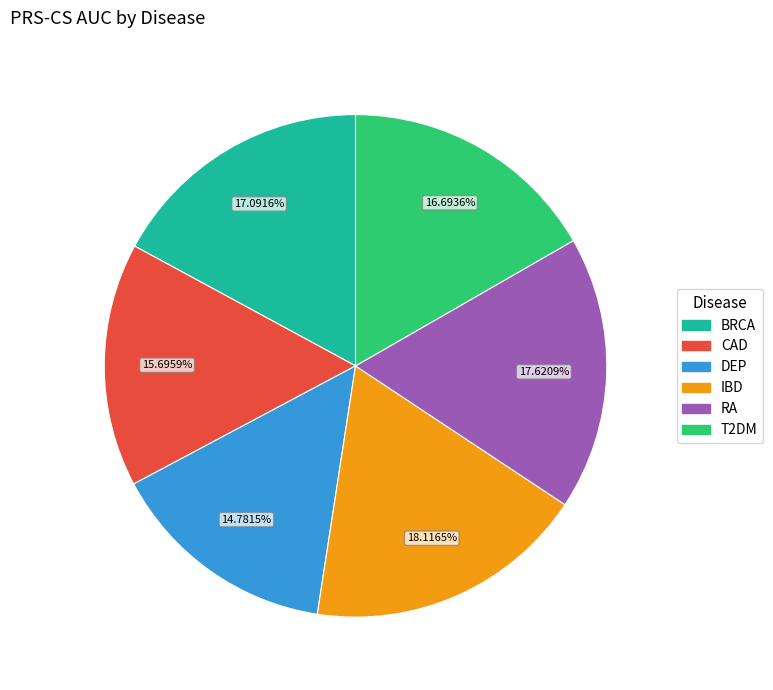

How many slices are in this pie chart?

6